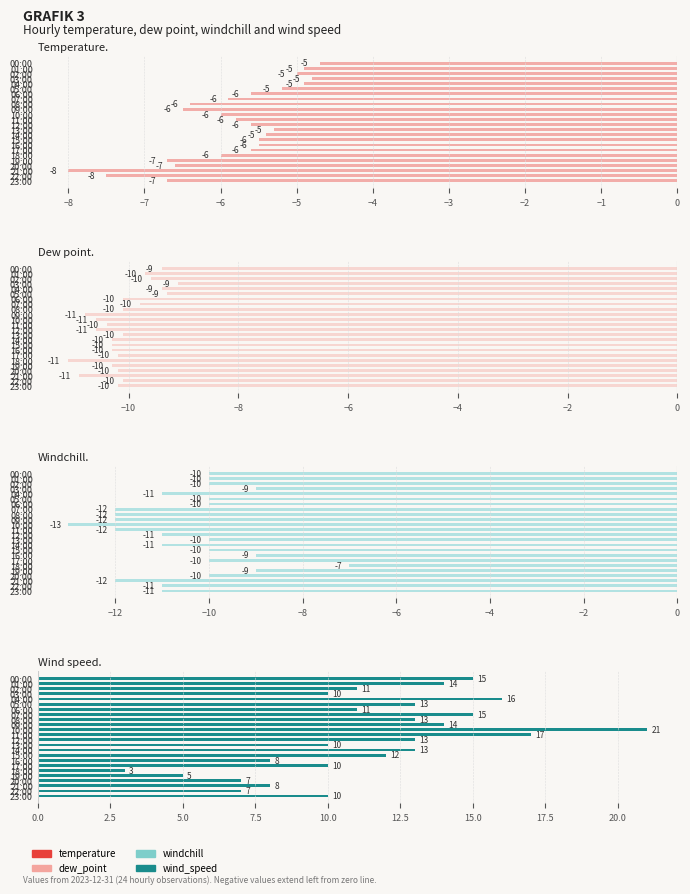

How many values in the wind_speed series are below 12?

12